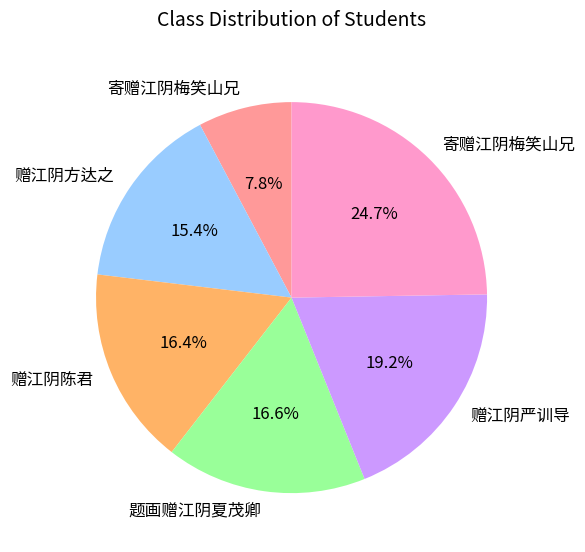

Is there any slice that represents more than half of the pie?

No